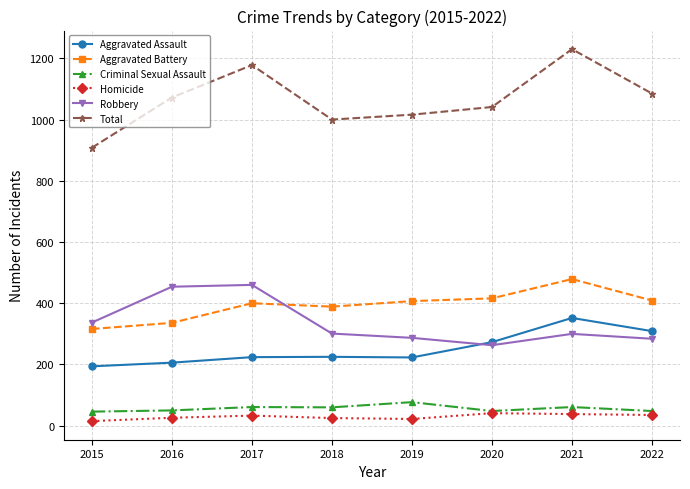

Where is the first local maximum for Aggravated Battery?

2017